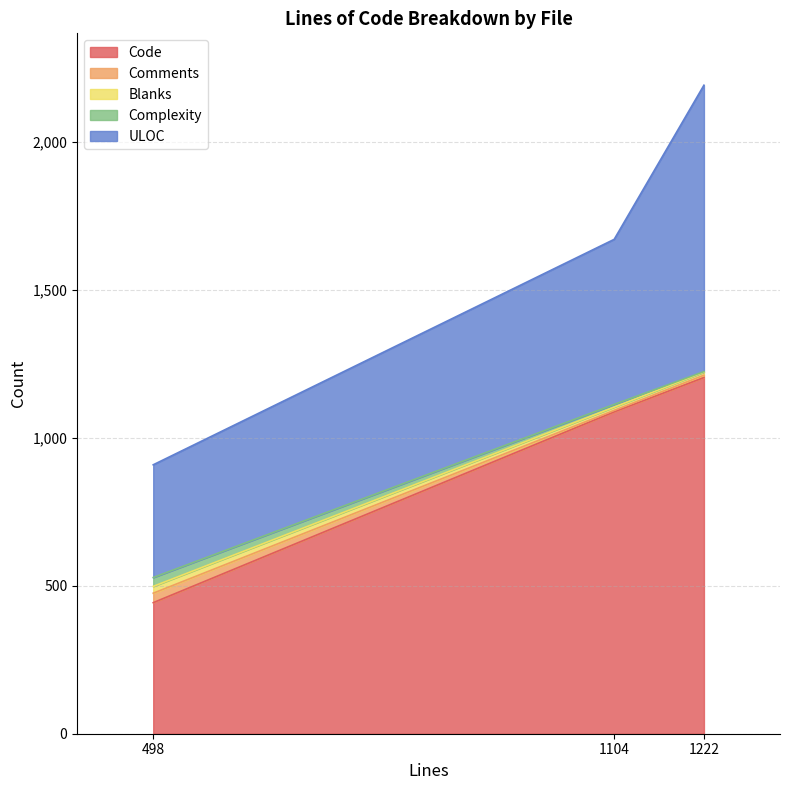

What is the total value across all series at 1104?

1671